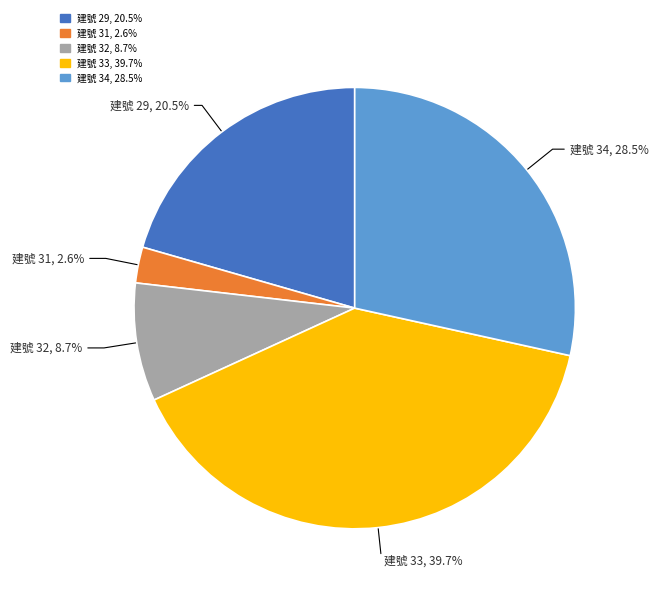

What portion of the pie excludes 建號 33, 39.7%?

60.3%